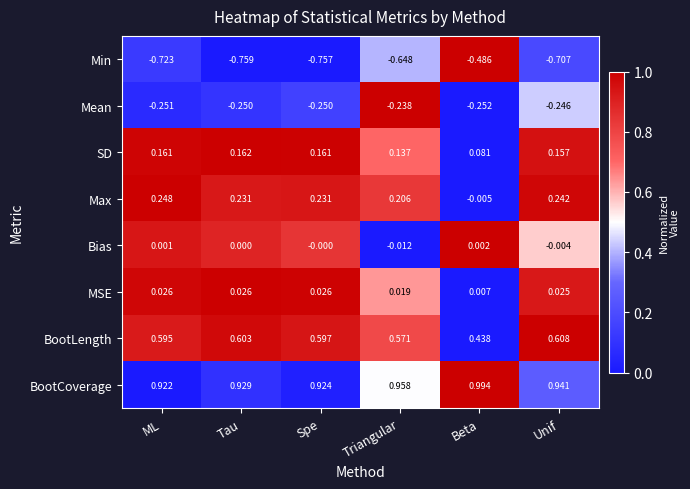

Which category has the highest value in the Max series?

ML